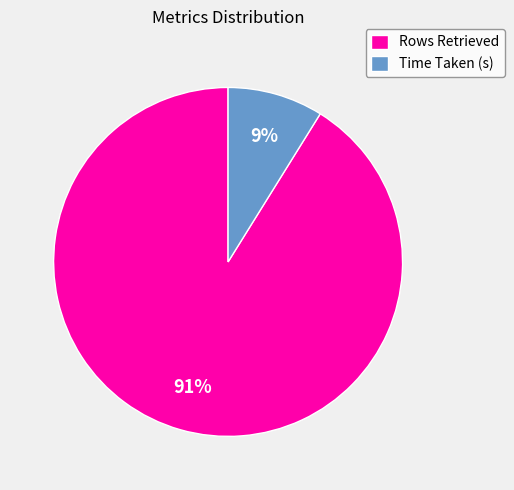

Is it true that Time Taken (s) is 9% of the pie?

True